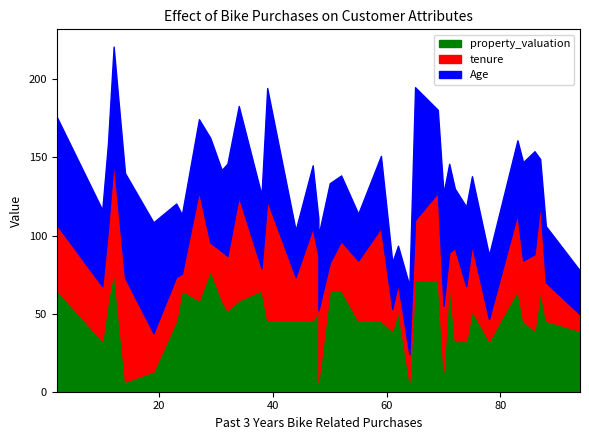

What is the difference between the Age values at 0 and 4?

9